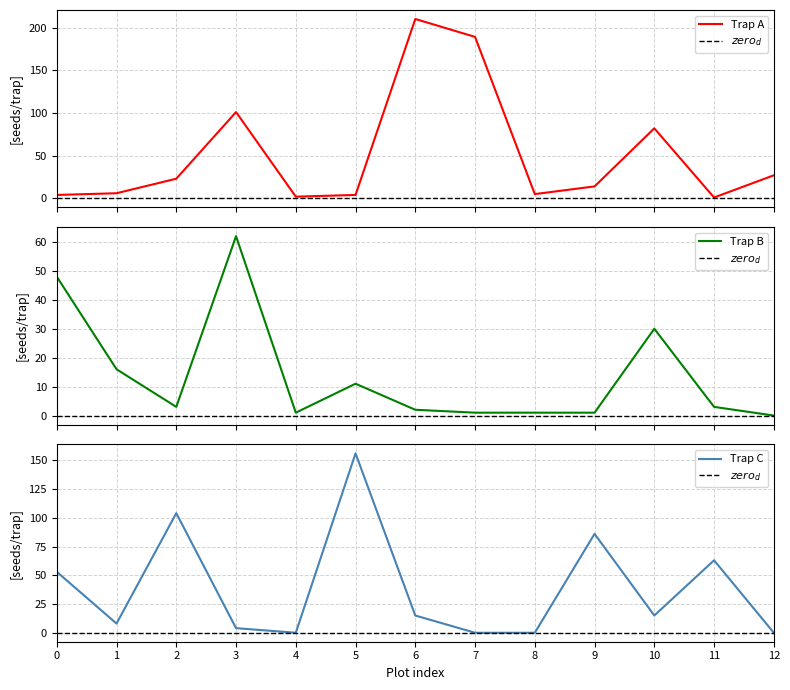

What is the difference between the Trap C values at 4 and 6?

15